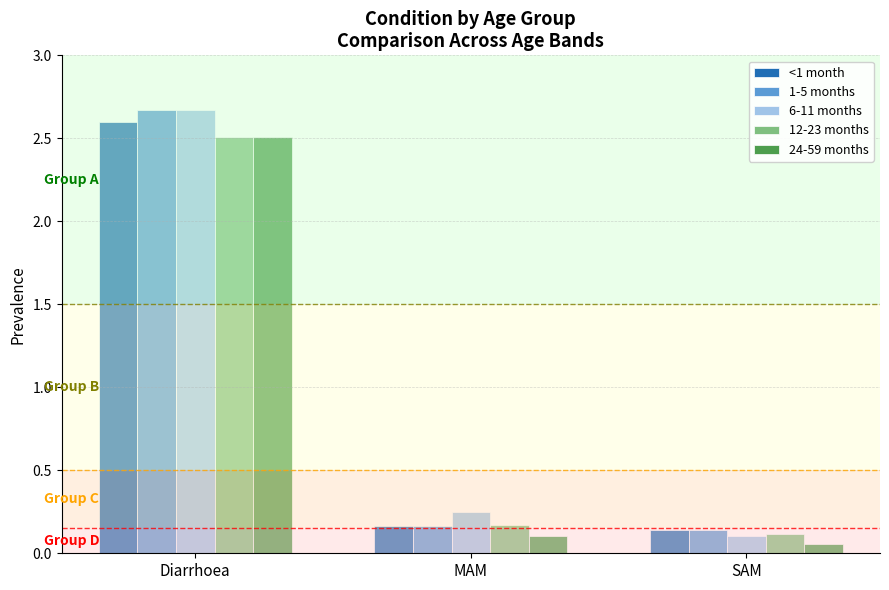

Between MAM and SAM, which series saw the biggest shift?

6-11 months